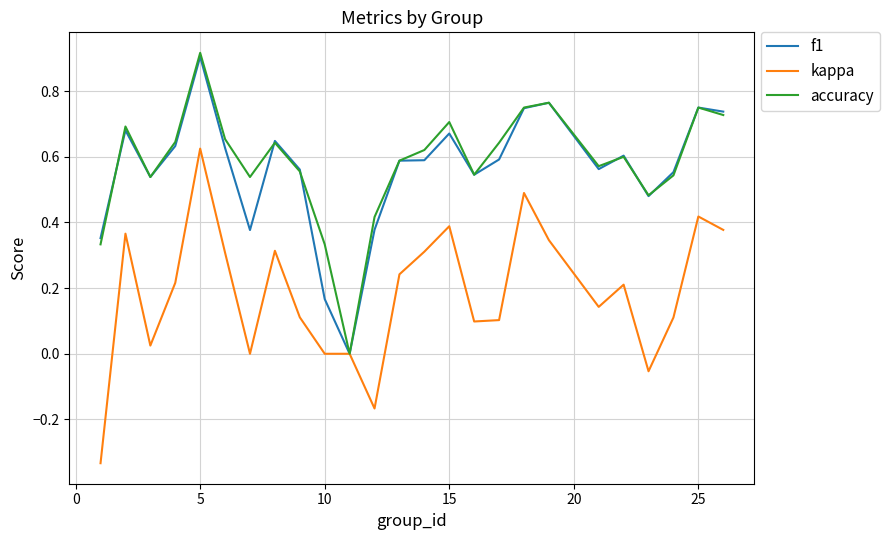

Which series has the widest spread of values?

kappa